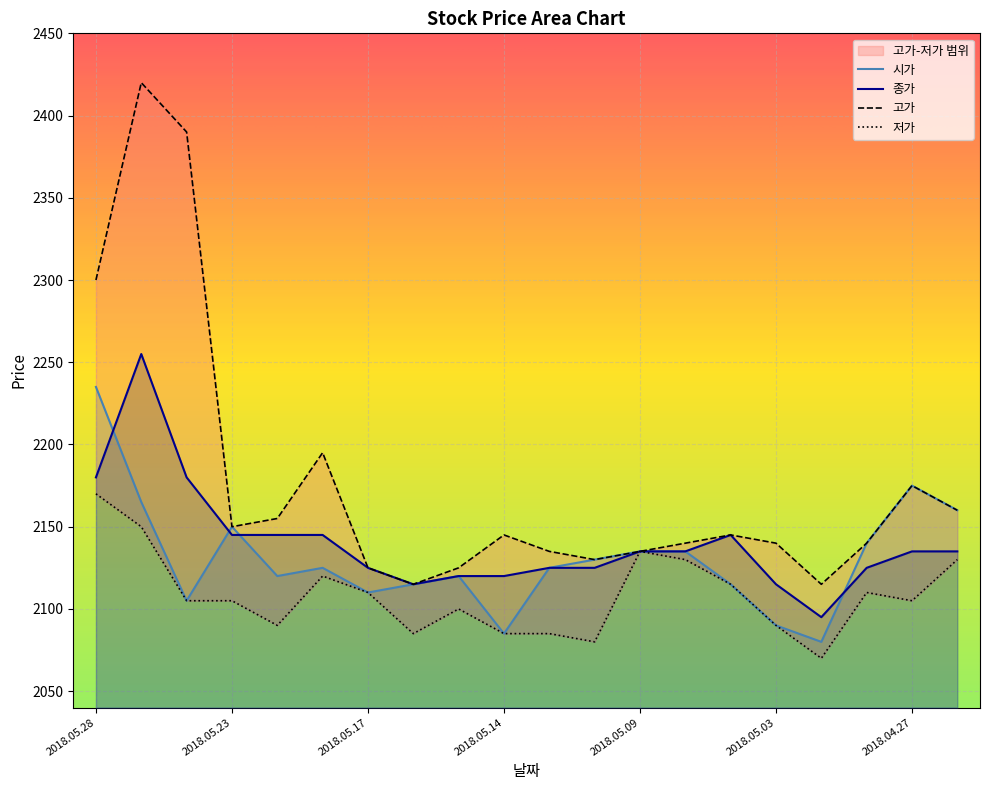

How many interior local peaks does the 종가 series have?

2